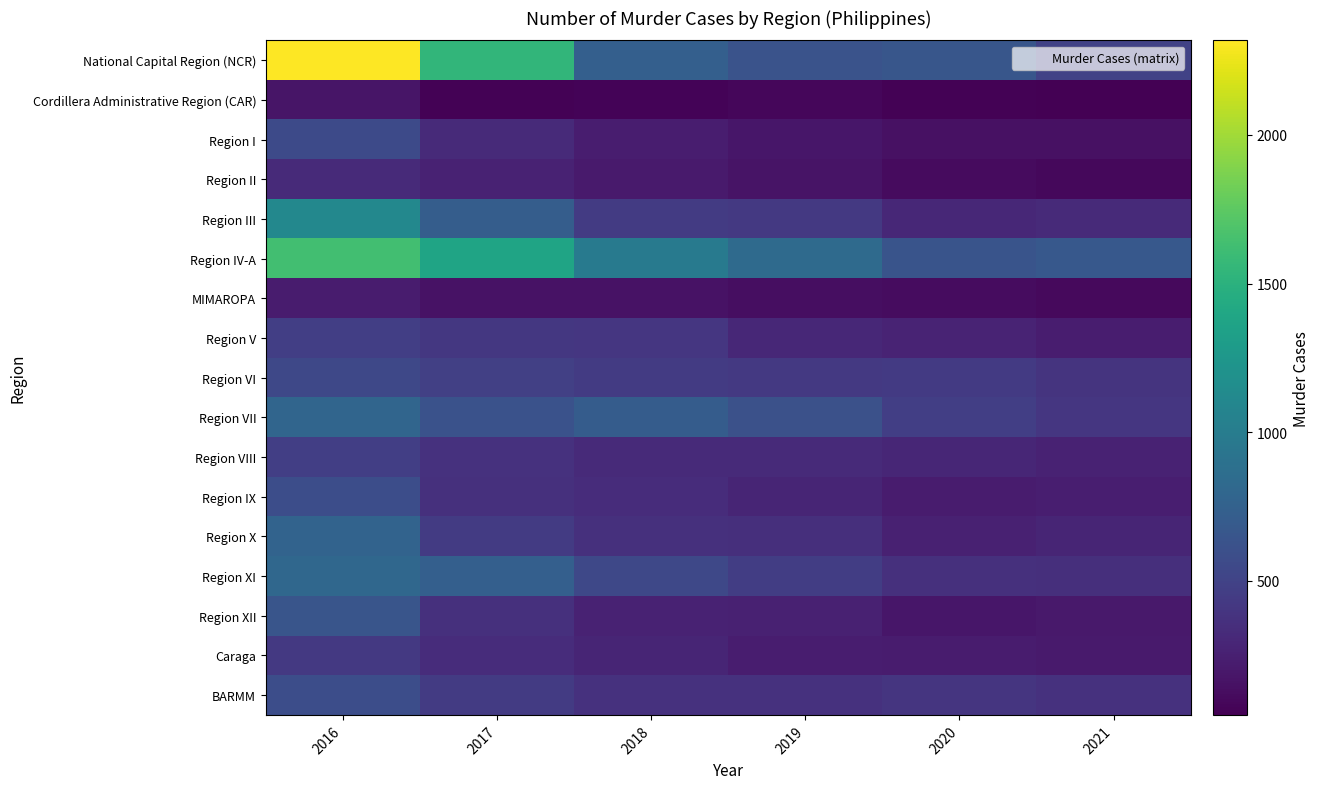

At which category is the sum across all series the highest?

2016